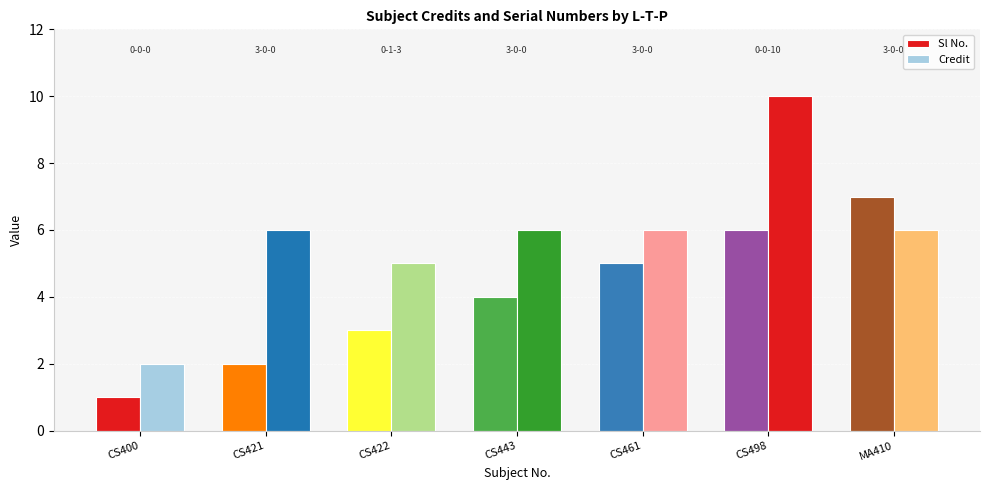

List the series in order of their overall mean, lowest first.

Sl No., Credit